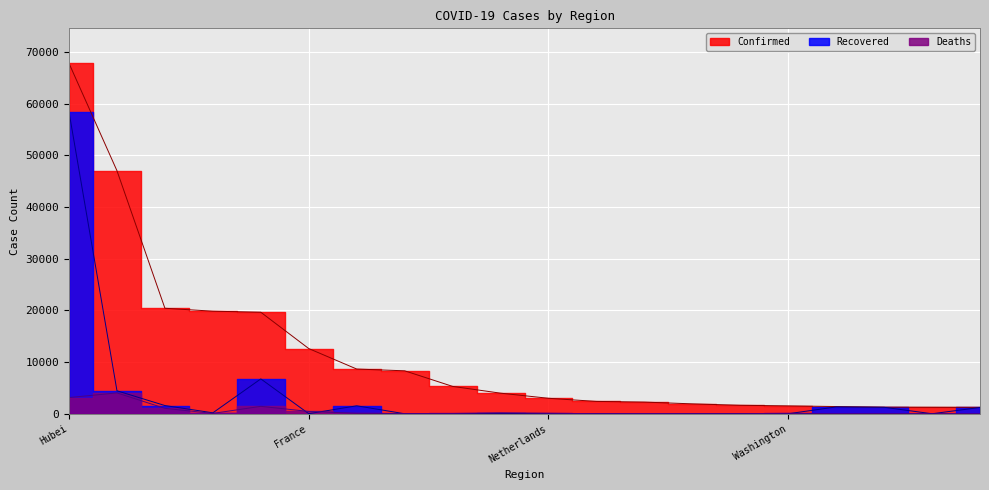

What is the total value across all series at Henan?

2545